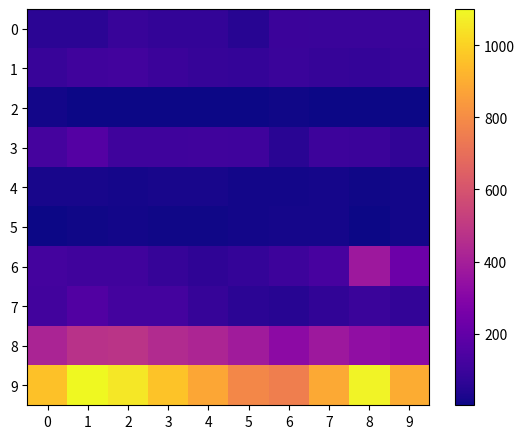

List the series in order of their peak value, highest first.

9, 8, 6, 3, 7, 1, 0, 4, 5, 2